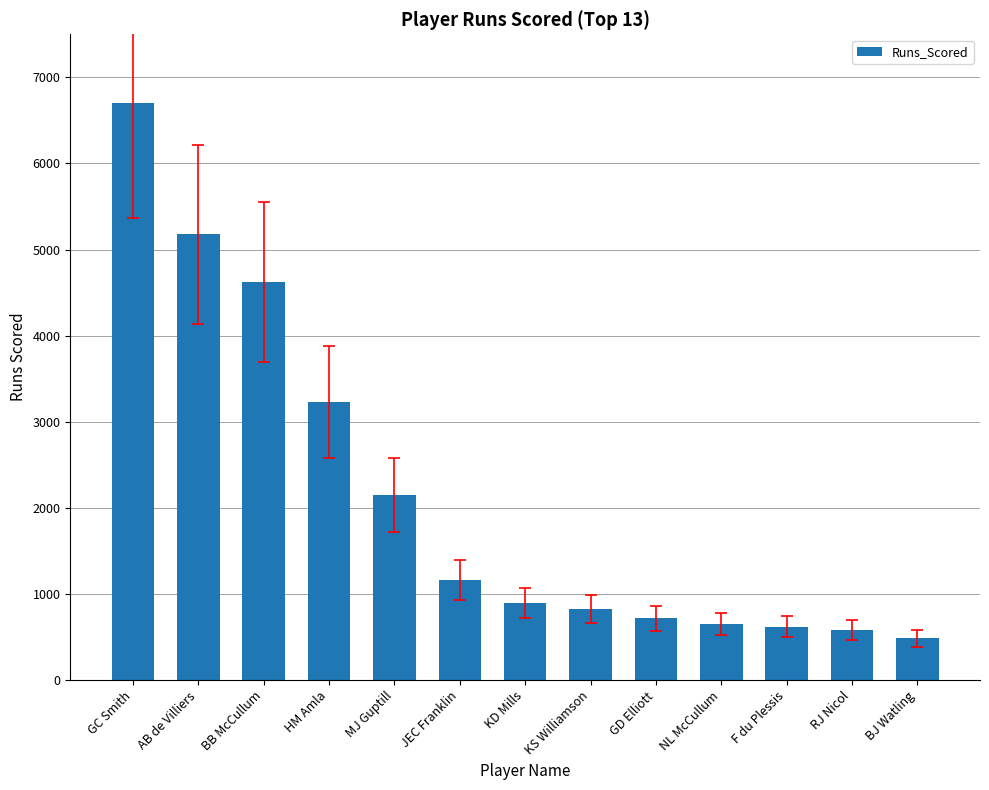

What value does the data have at BB McCullum, to the nearest 10?

4620